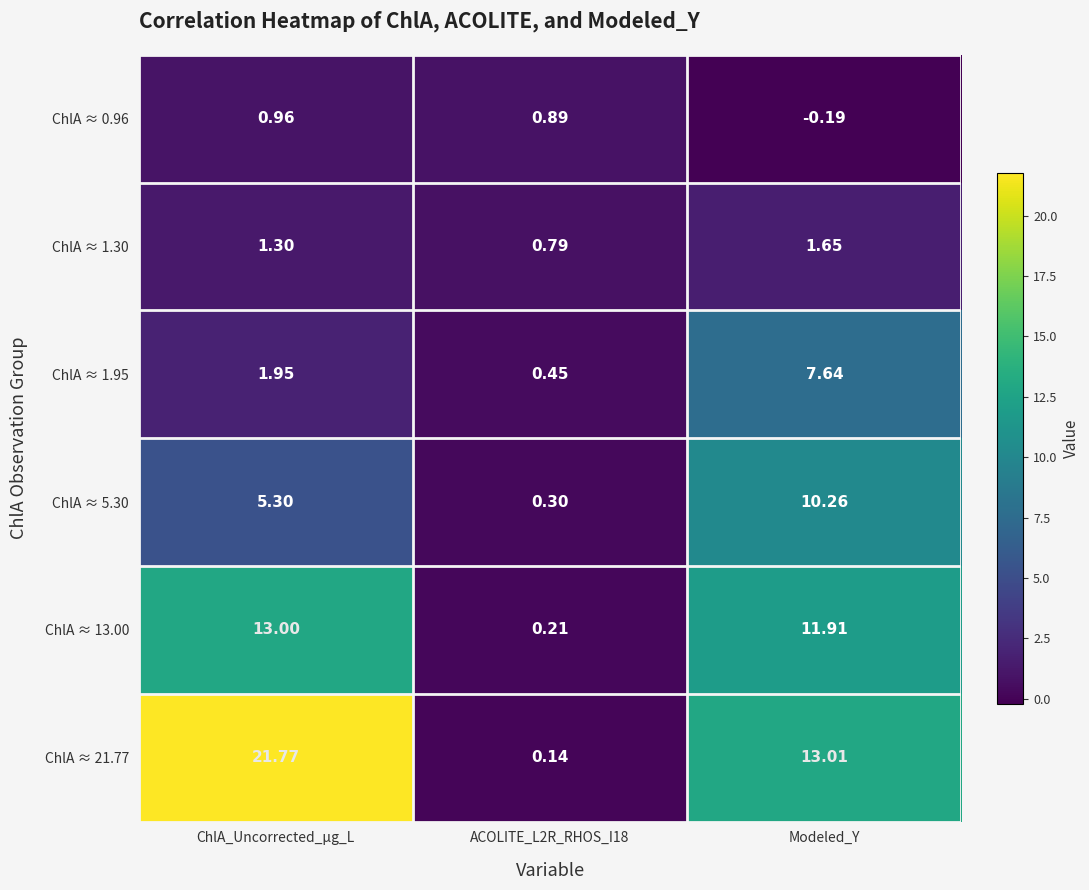

At which label does ChlA ≈ 0.96 first exceed 0?

ChlA_Uncorrected_µg_L